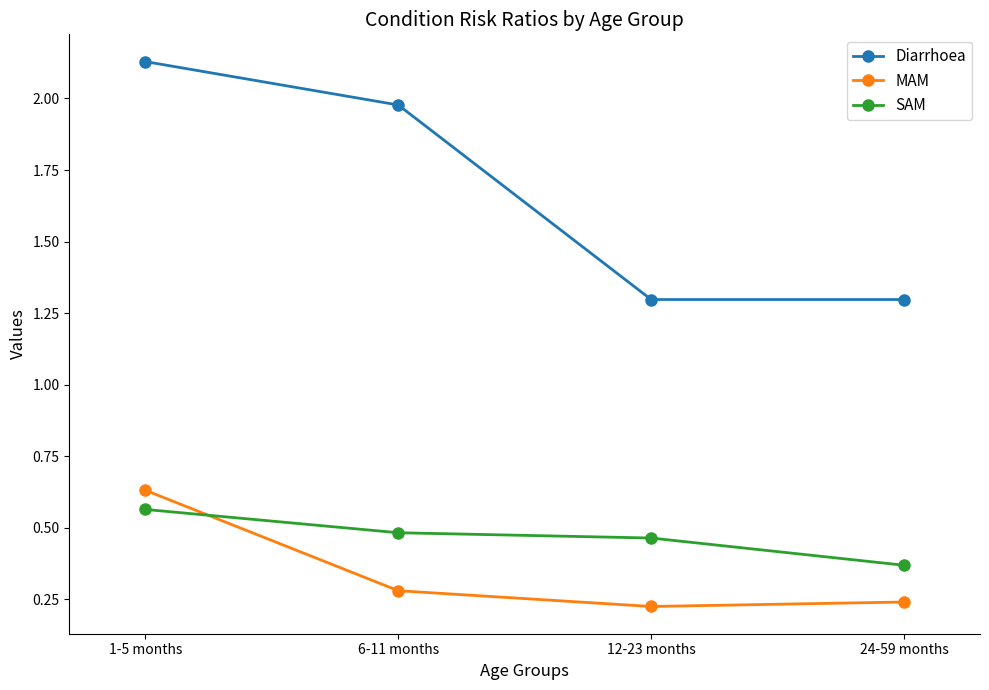

At 6-11 months, list the series in order from largest to smallest.

Diarrhoea, SAM, MAM